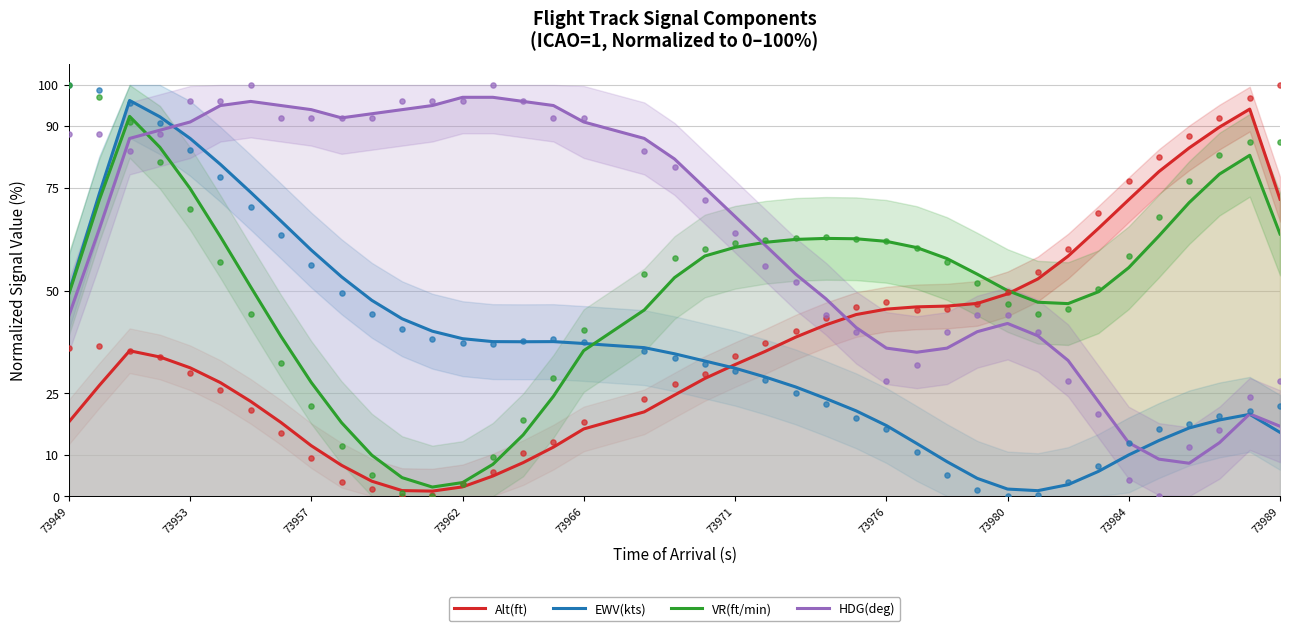

Which series contains the lowest Y value?

Alt(ft)